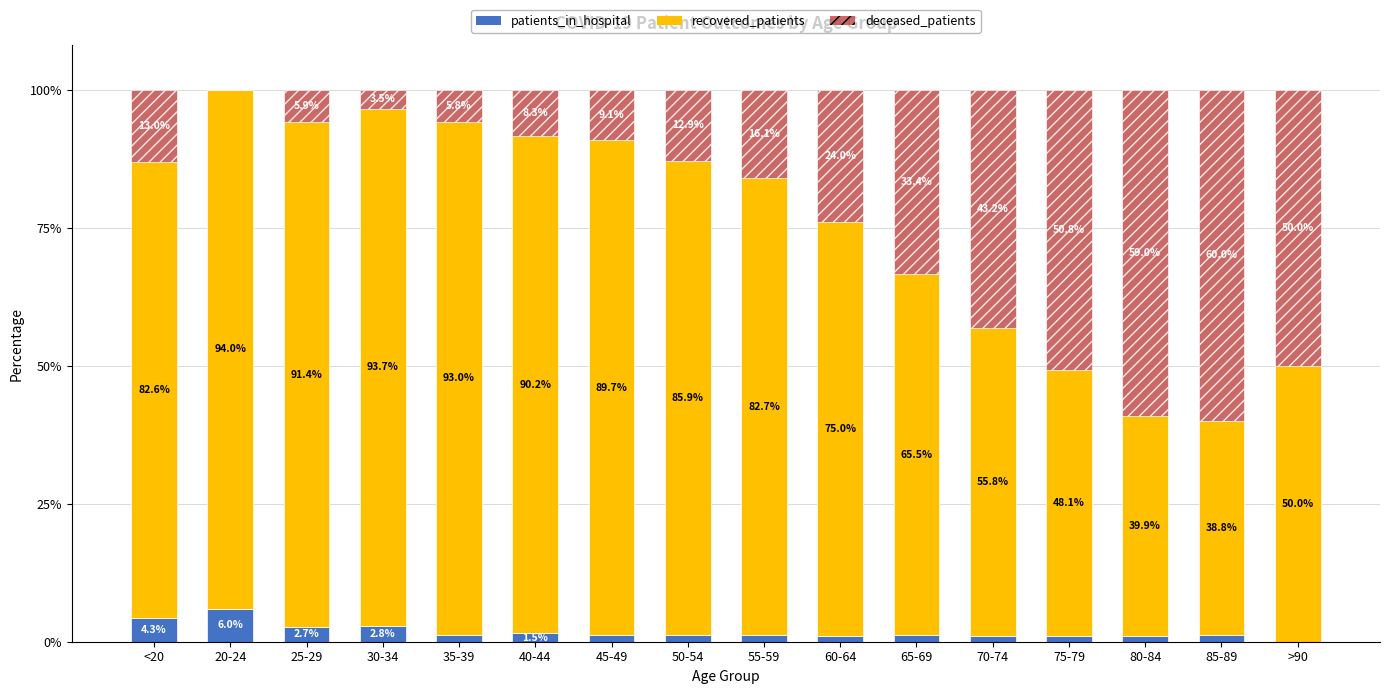

True or false: patients_in_hospital has a value of 1.2 at 85-89.

True